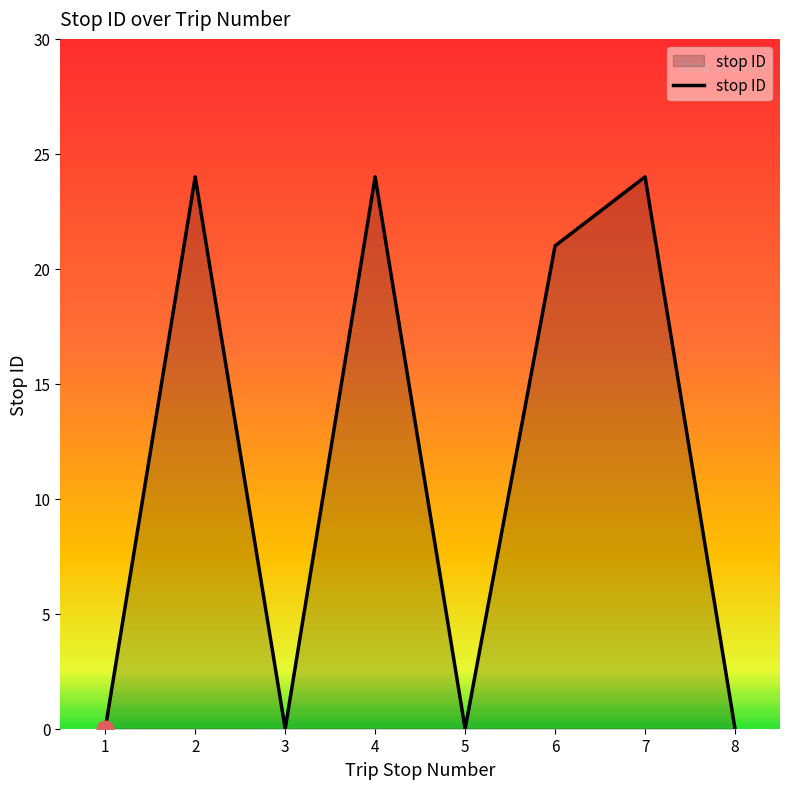

What is the sum of the values at 7 and 6?

45